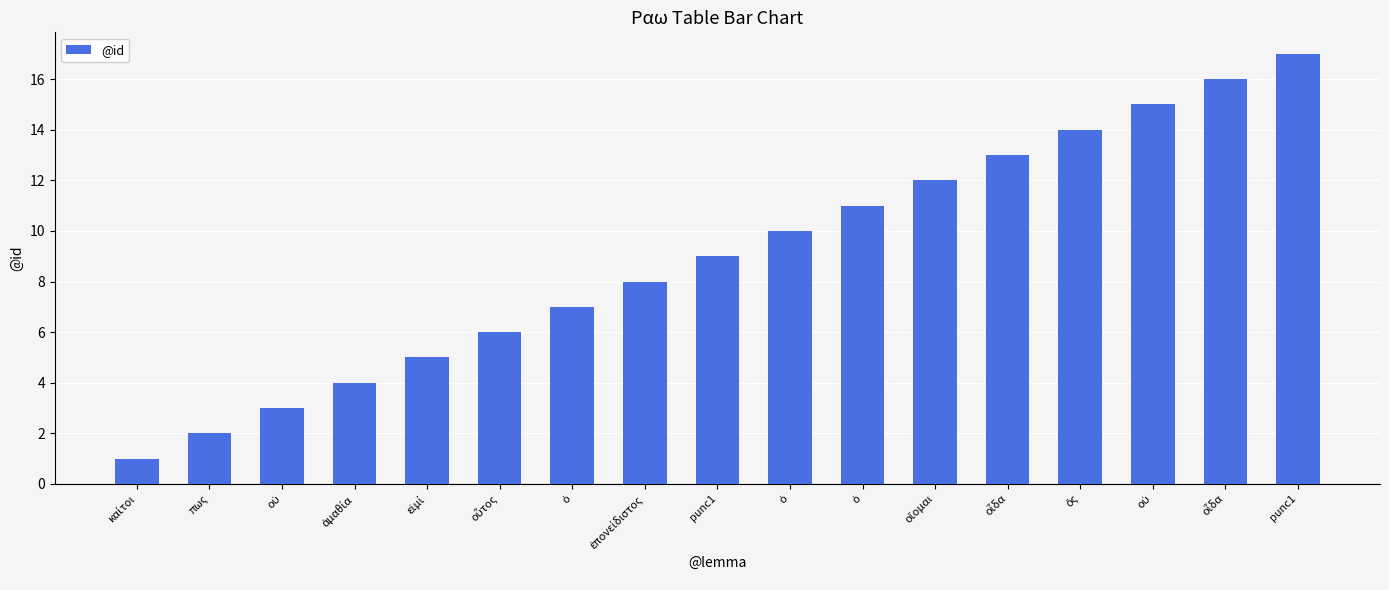

How many data points are less than 9?

8